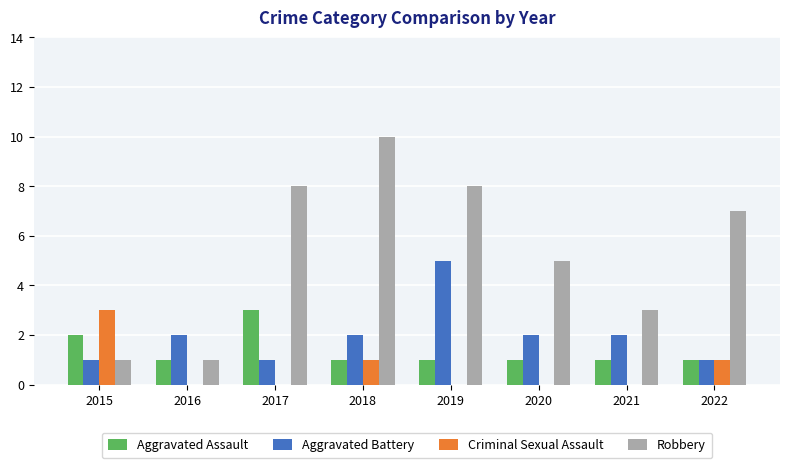

Which series changed the most between 2015 and 2019?

Robbery